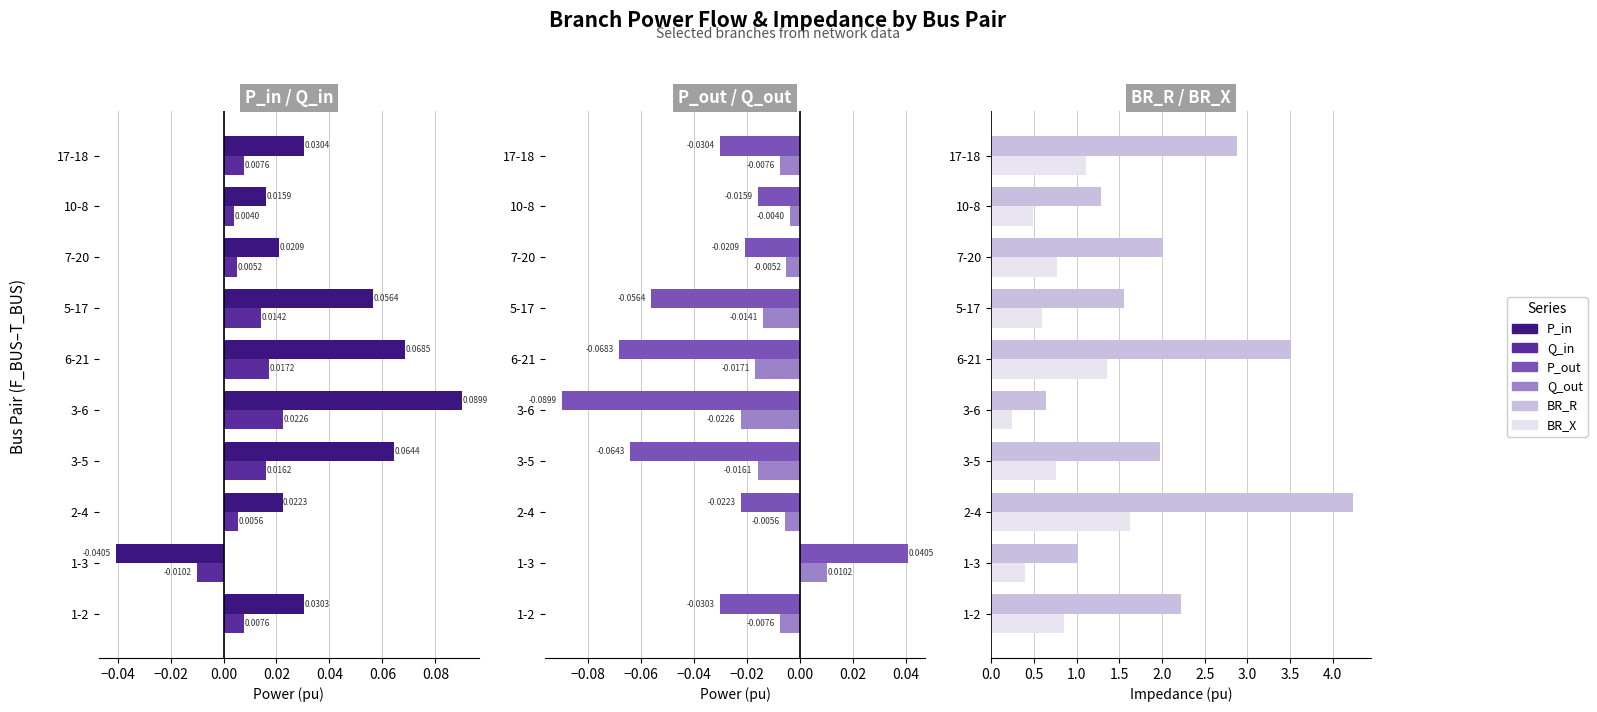

What is the total value across all series at 2-4?

5.9